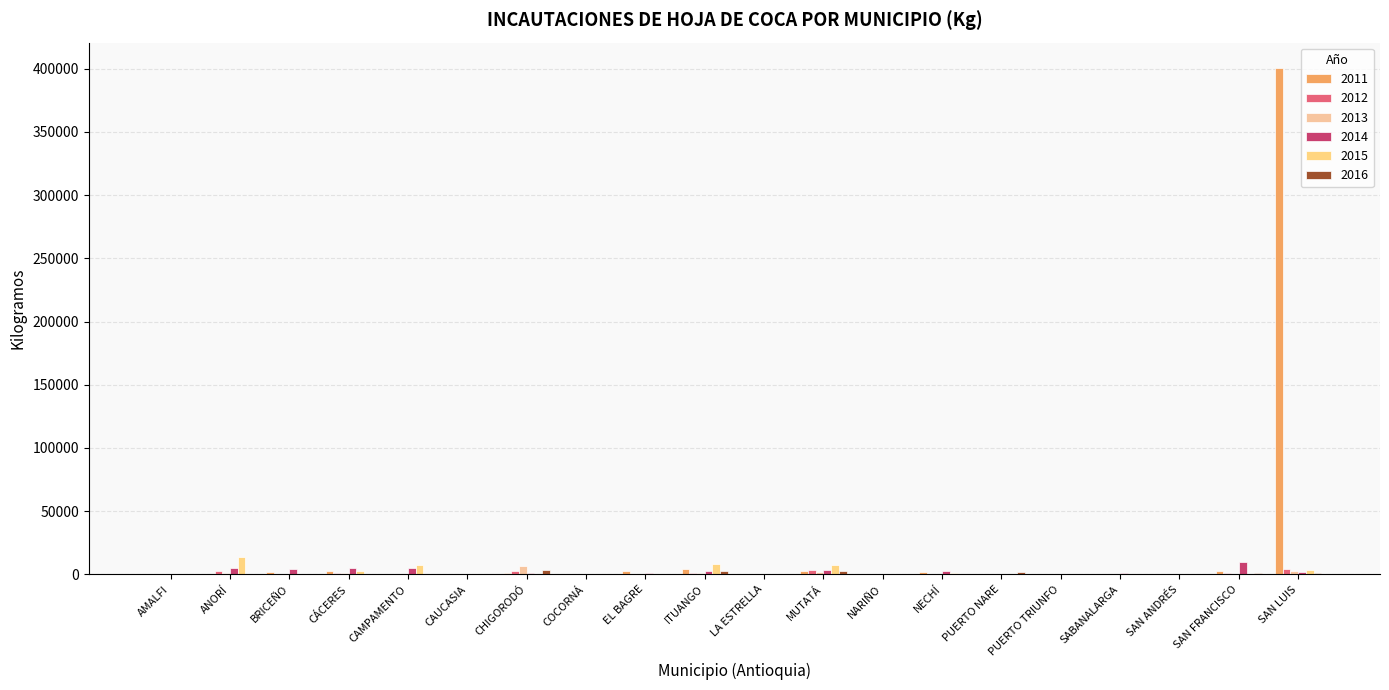

Which label corresponds to the largest value in the chart?

SAN LUIS